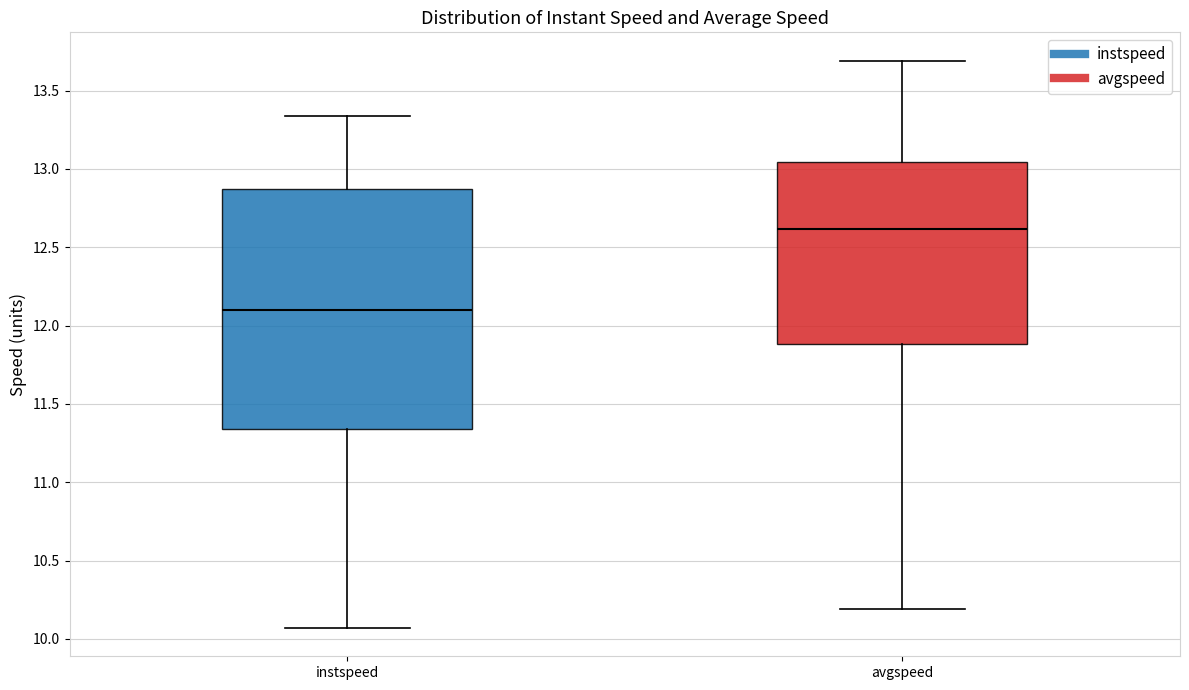

Which box is the tallest, from its lower edge to its upper edge?

instspeed